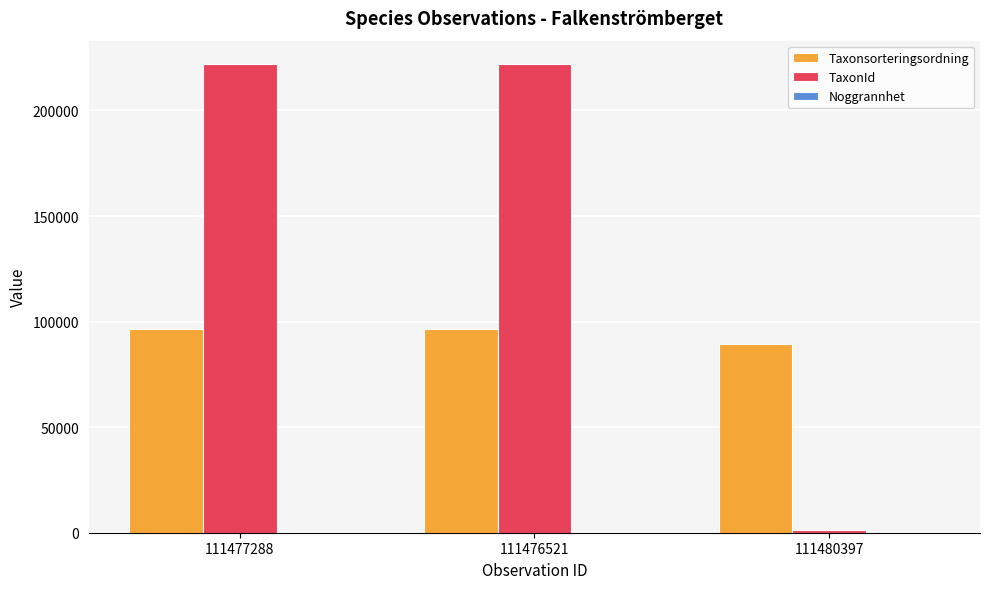

What is the greatest value displayed?

221952